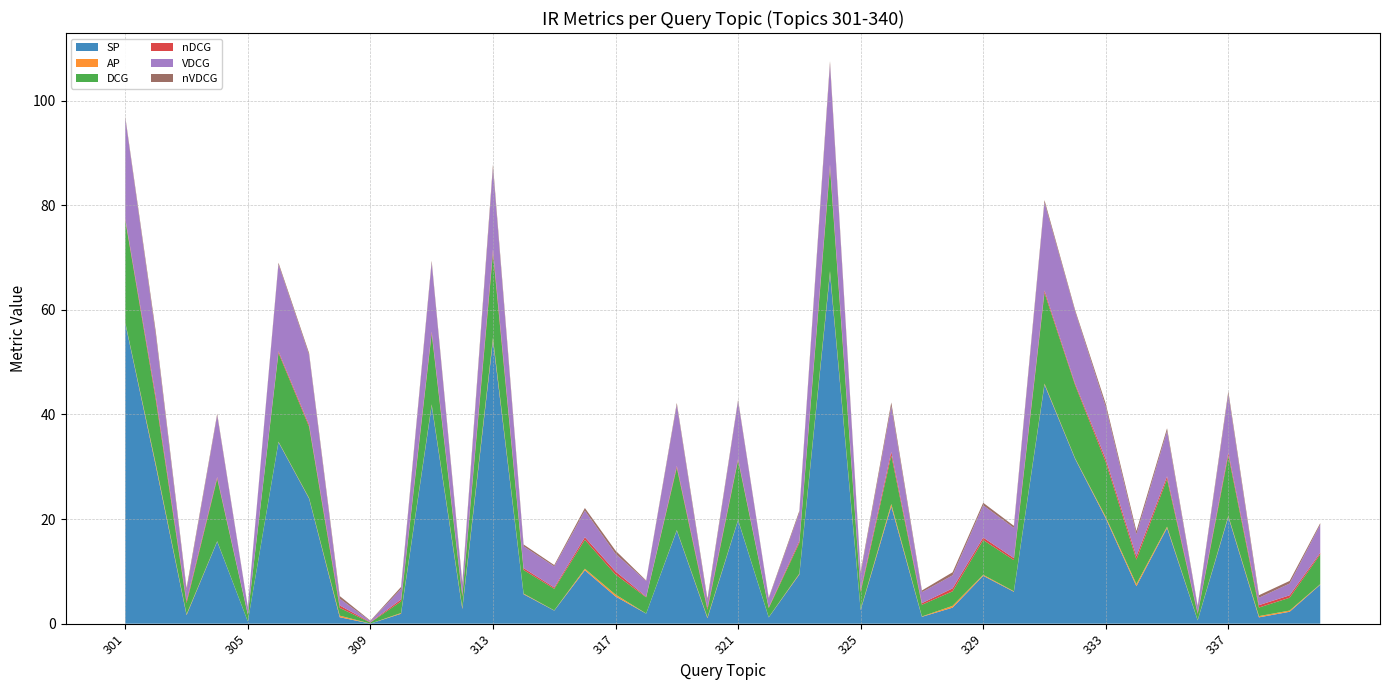

Reading left to right, what are all the values shown in this chart?

SP: 301=57.5	302=30.1	303=1.6	304=15.7	305=0.4	306=34.7	307=23.9	308=1.2	309=0.0	310=1.9	311=41.7	312=2.8	313=54.2	314=5.6	315=2.5	316=10.2	317=5.2	318=1.9	319=17.8	320=1.1	321=19.8	322=1.2	323=9.4	324=67.0	325=2.6	326=22.4	327=1.3	328=3.1	329=9.2	330=6.1	331=45.7	332=31.5	333=20.1	334=7.2	335=18.3	336=0.6	337=20.4	338=1.2	339=2.3	340=7.5
AP: 301=0.1	302=0.4	303=0.2	304=0.1	305=0.0	306=0.1	307=0.1	308=0.3	309=0.0	310=0.1	311=0.2	312=0.3	313=0.5	314=0.1	315=0.0	316=0.3	317=0.4	318=0.0	319=0.1	320=0.2	321=0.1	322=0.0	323=0.1	324=0.4	325=0.1	326=0.5	327=0.1	328=0.3	329=0.2	330=0.1	331=0.2	332=0.1	333=0.3	334=0.4	335=0.3	336=0.1	337=0.2	338=0.2	339=0.2	340=0.1
DCG: 301=19.6	302=12.2	303=2.1	304=12.0	305=1.3	306=17.0	307=13.6	308=1.5	309=0.2	310=2.2	311=13.5	312=2.1	313=16.2	314=4.5	315=4.1	316=5.5	317=3.8	318=3.1	319=11.9	320=1.4	321=11.4	322=1.7	323=5.9	324=19.7	325=3.3	326=9.3	327=2.2	328=2.8	329=6.7	330=6.0	331=17.4	332=14.0	333=10.5	334=4.7	335=9.1	336=1.2	337=11.6	338=1.6	339=2.5	340=5.7
nDCG: 301=0.3	302=0.7	303=0.4	304=0.3	305=0.1	306=0.3	307=0.4	308=0.5	309=0.1	310=0.4	311=0.4	312=0.4	313=0.7	314=0.4	315=0.2	316=0.5	317=0.6	318=0.1	319=0.4	320=0.4	321=0.3	322=0.2	323=0.4	324=0.6	325=0.4	326=0.7	327=0.3	328=0.6	329=0.5	330=0.4	331=0.5	332=0.3	333=0.6	334=0.6	335=0.5	336=0.2	337=0.5	338=0.5	339=0.5	340=0.3
VDCG: 301=19.2	302=11.6	303=2.0	304=11.8	305=1.3	306=16.6	307=13.3	308=1.3	309=0.2	310=2.0	311=13.1	312=1.9	313=15.5	314=4.2	315=4.0	316=5.1	317=3.4	318=3.0	319=11.7	320=1.3	321=11.0	322=1.7	323=5.4	324=19.1	325=3.1	326=8.7	327=2.1	328=2.5	329=6.2	330=5.8	331=16.8	332=13.7	333=9.9	334=4.2	335=8.7	336=1.1	337=11.1	338=1.4	339=2.3	340=5.4
nVDCG: 301=0.3	302=0.7	303=0.4	304=0.3	305=0.1	306=0.3	307=0.4	308=0.5	309=0.1	310=0.4	311=0.4	312=0.4	313=0.7	314=0.3	315=0.3	316=0.5	317=0.6	318=0.1	319=0.4	320=0.4	321=0.3	322=0.2	323=0.4	324=0.6	325=0.4	326=0.7	327=0.3	328=0.6	329=0.5	330=0.4	331=0.4	332=0.3	333=0.6	334=0.6	335=0.5	336=0.2	337=0.5	338=0.5	339=0.5	340=0.3